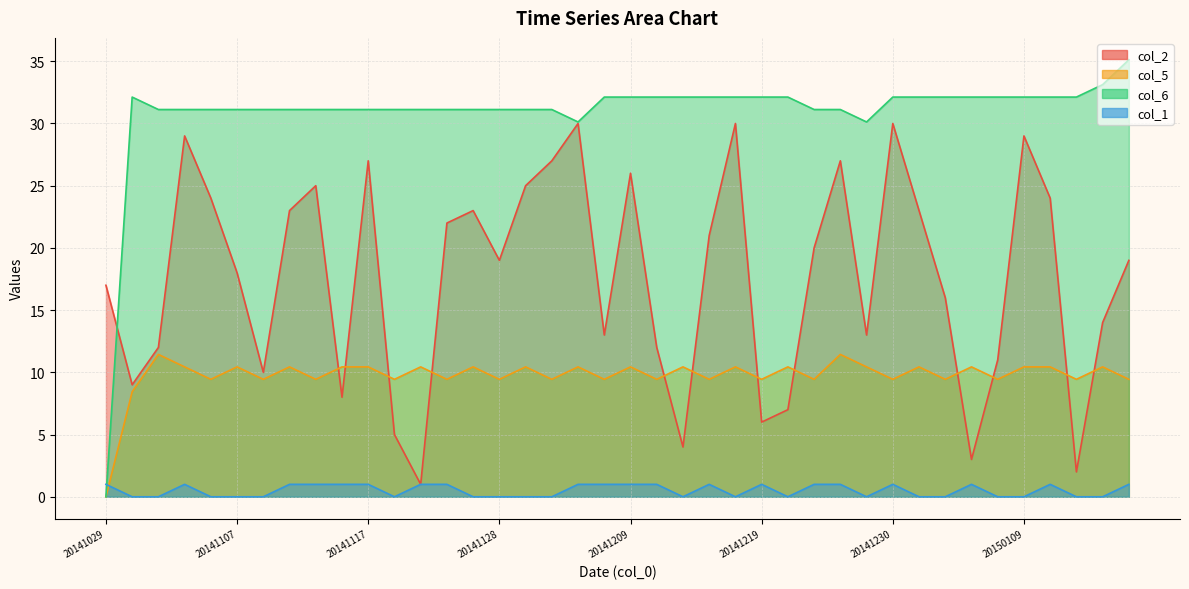

How many series are shown in this chart?

4